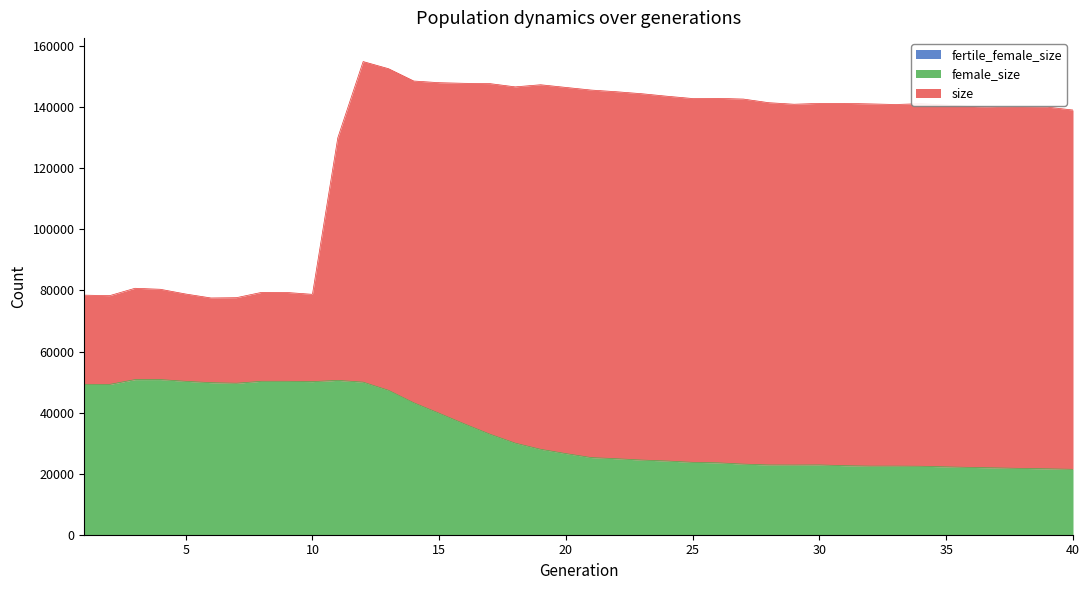

What is the approximate value of female_size at 27, to the nearest 100?

23100